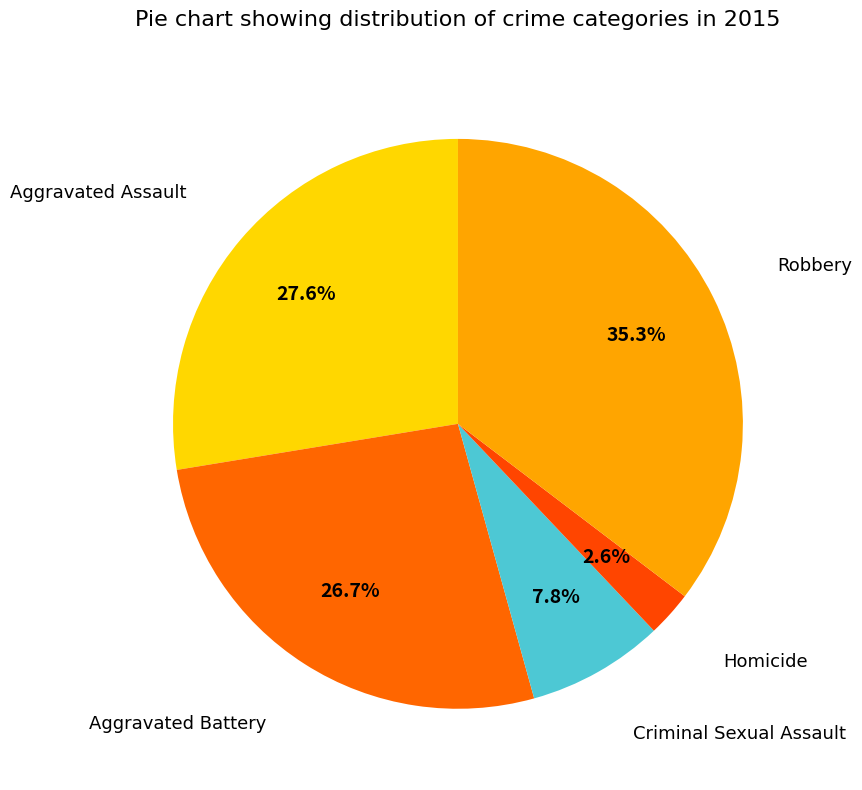

Which category has the biggest portion of the pie?

Robbery